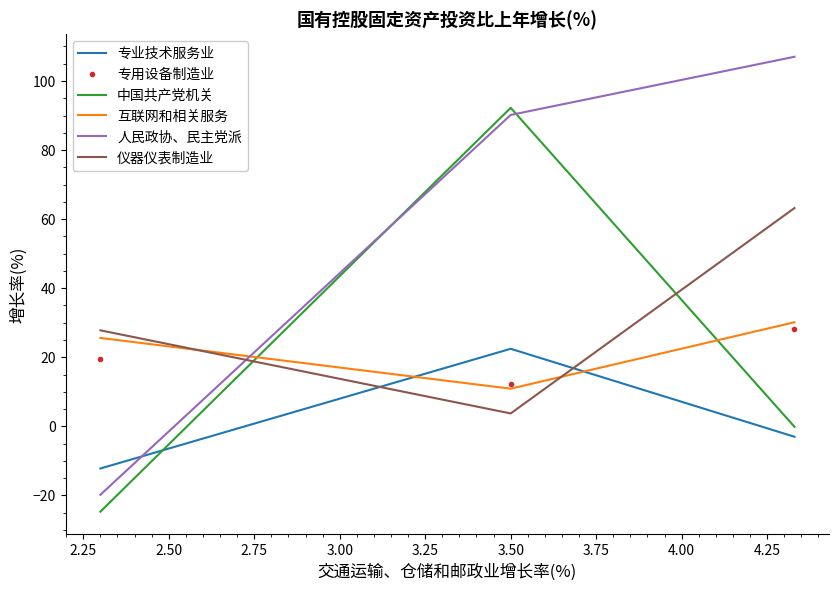

What is the maximum value shown in the chart?

107.0